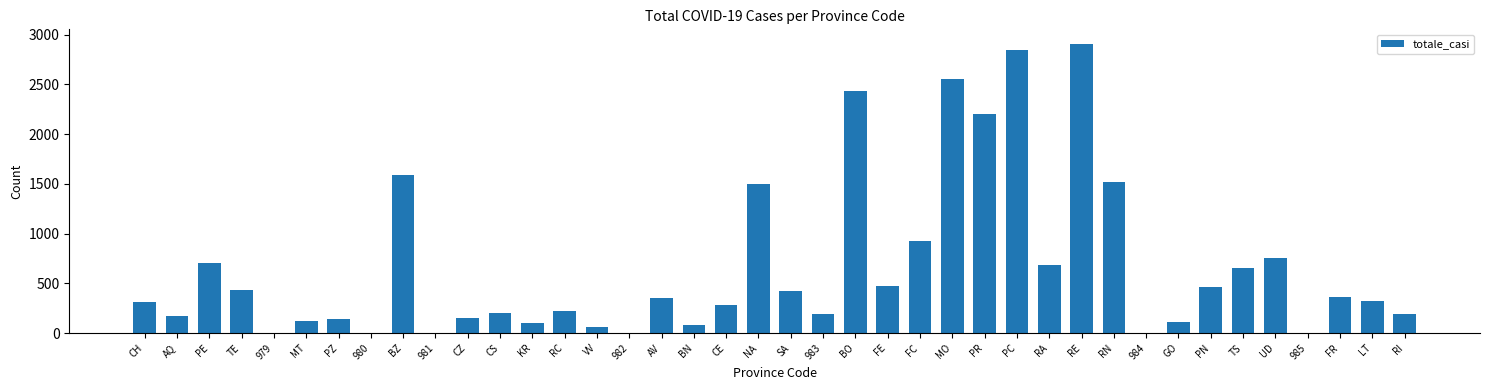

What is the greatest value displayed?

2908